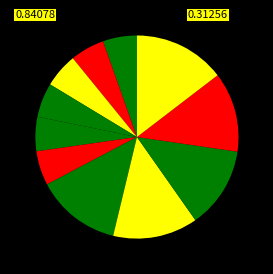

How many segments does this pie chart have?

11